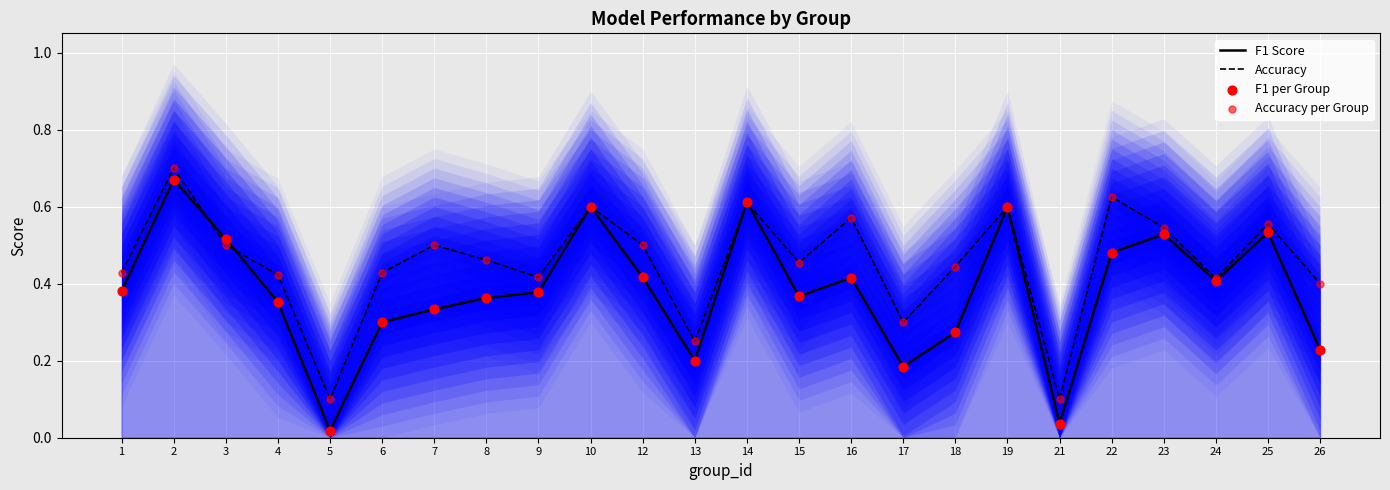

At how many categories does at least one series exceed 0?

24